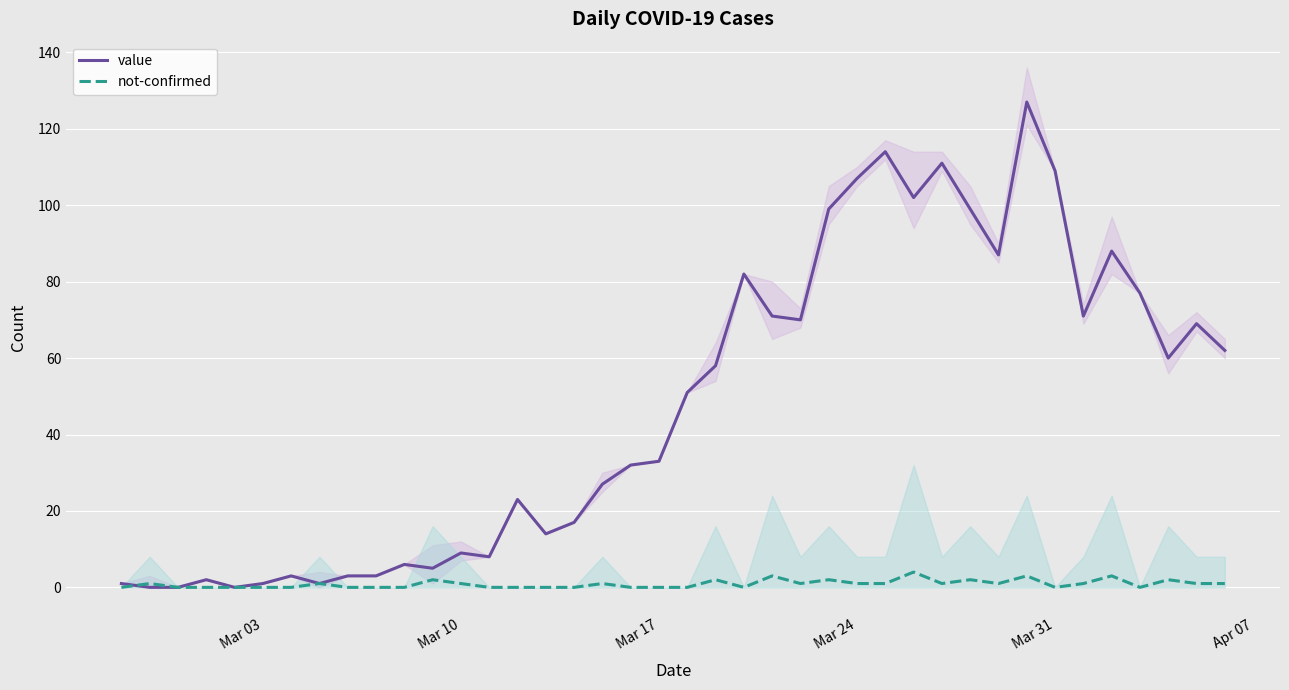

Is it true that value equals 55 at Mar 17?

False